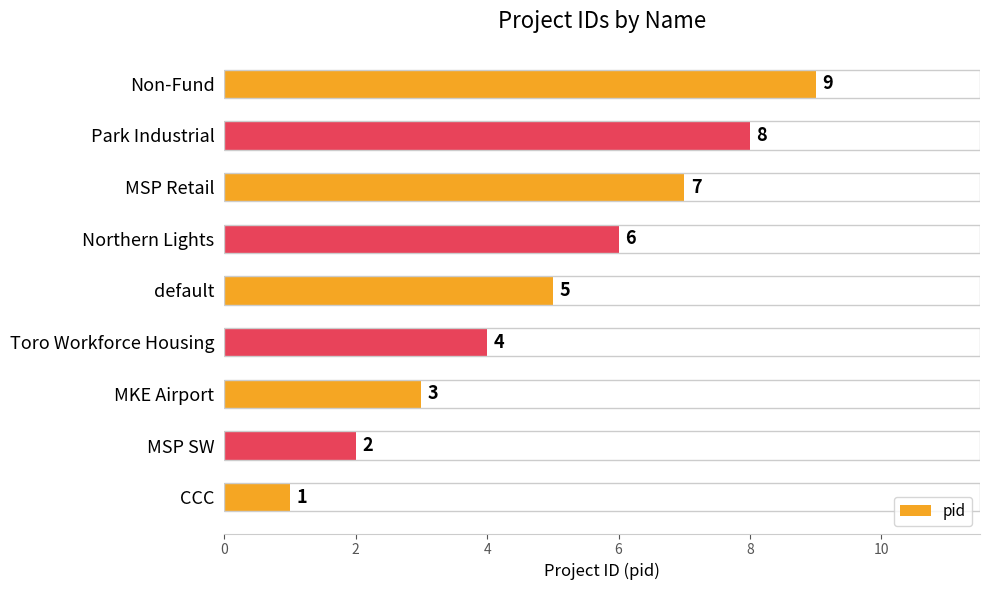

What is the ratio of the value at MSP Retail to the value at MSP SW?

3.5